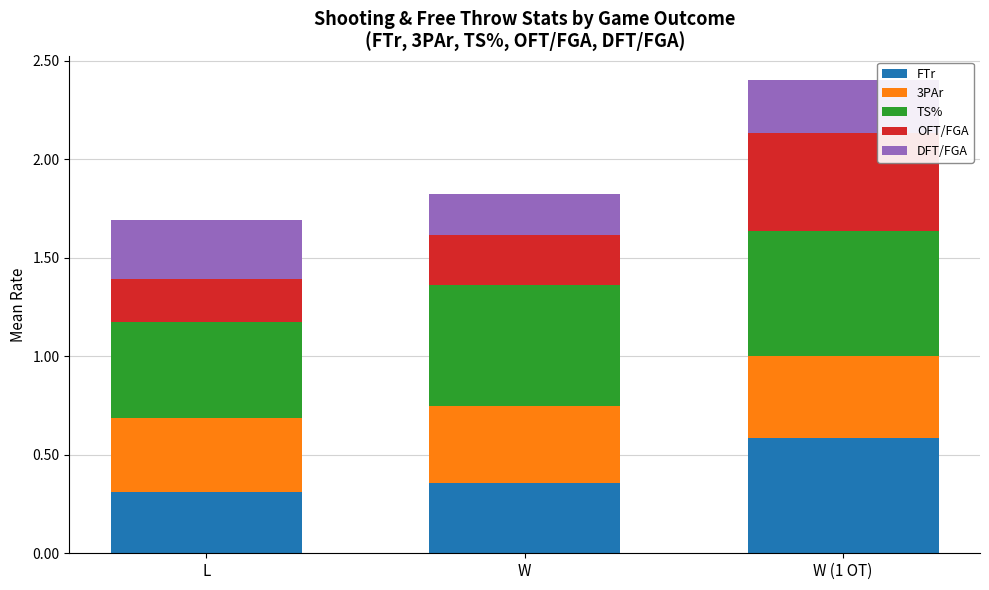

What is the sum of all FTr values?

1.3